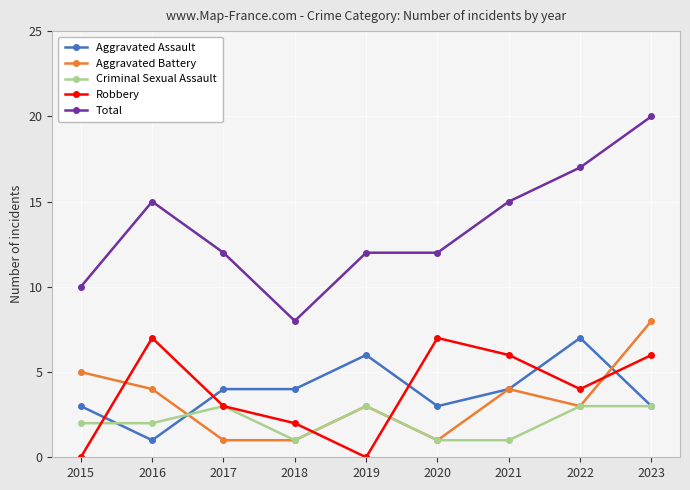

Which series changed the most between 2020 and 2022?

Total